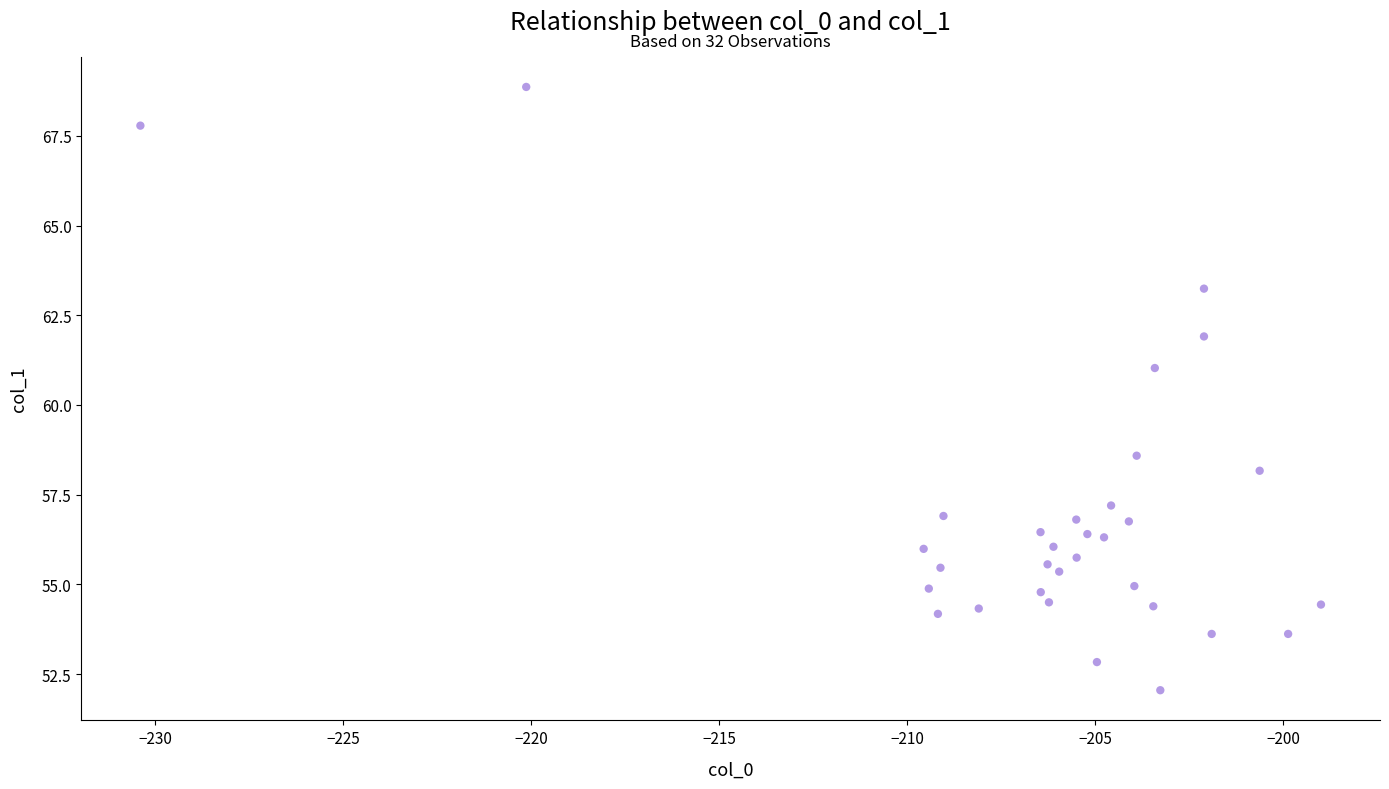

What Y value in the scatter plot is closest to 60?

61.0